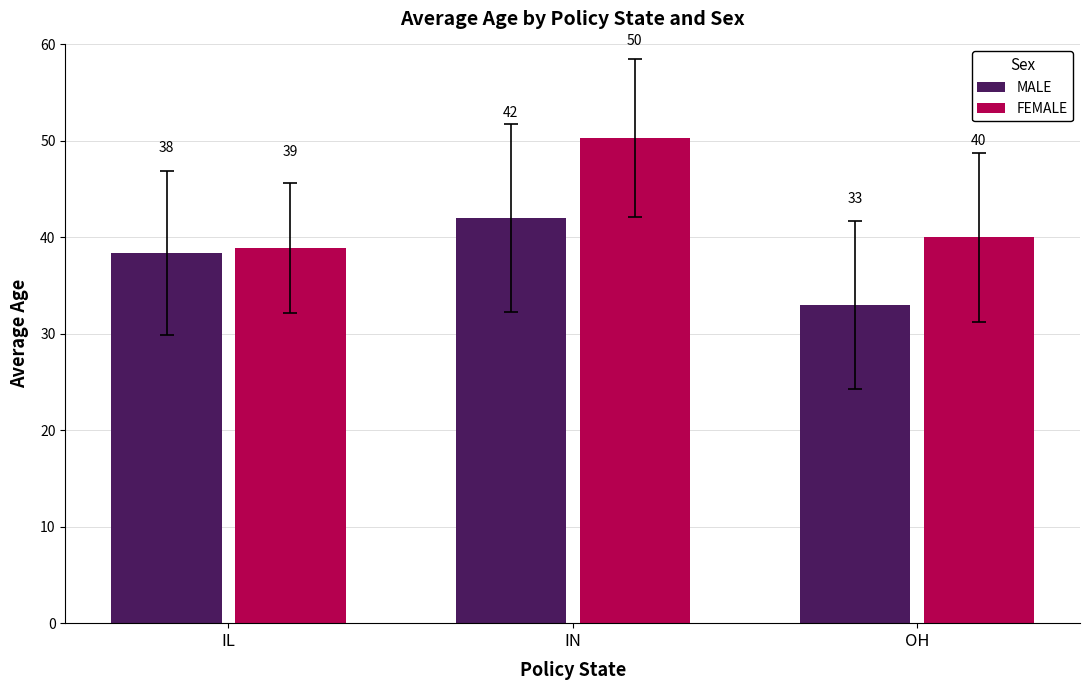

What is the label of the 1st bar from the right?

OH